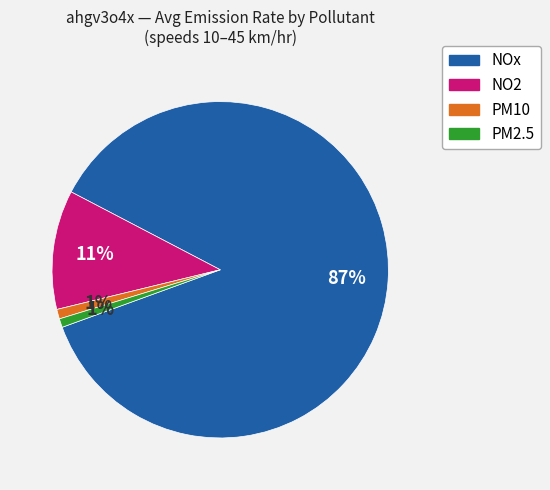

Count the number of slices in the pie.

4